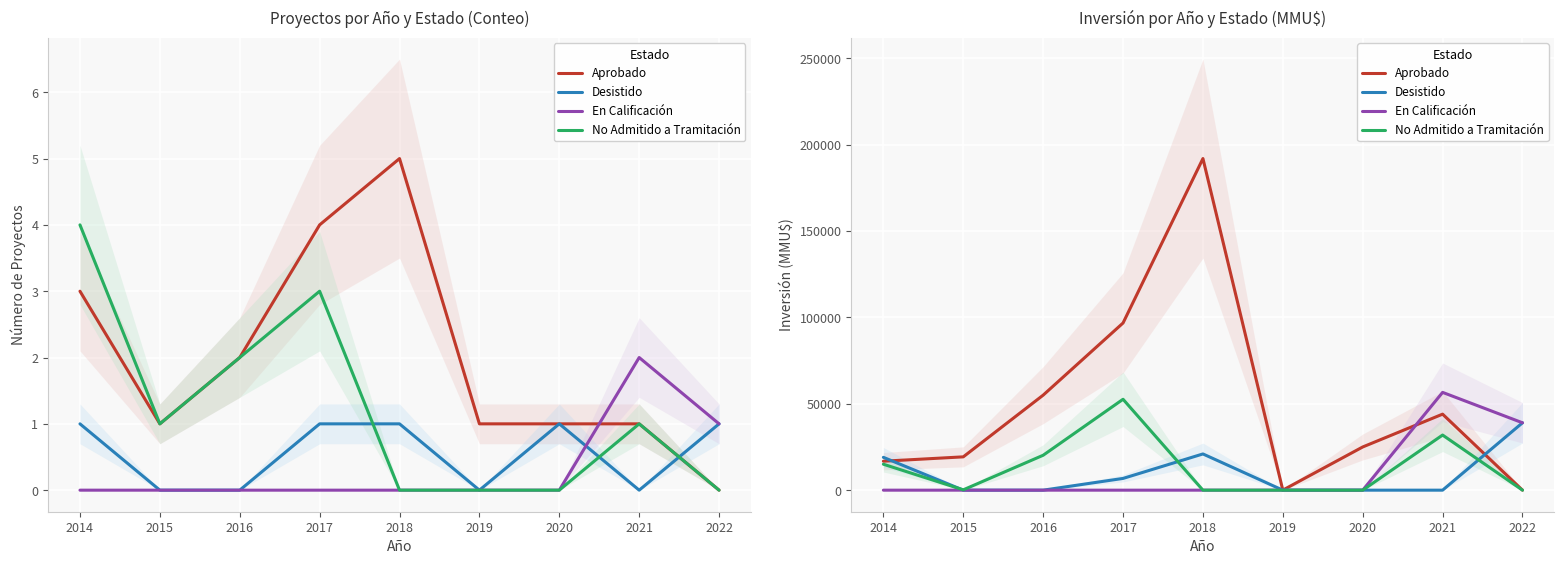

What is the average value of the Desistido series?

9530